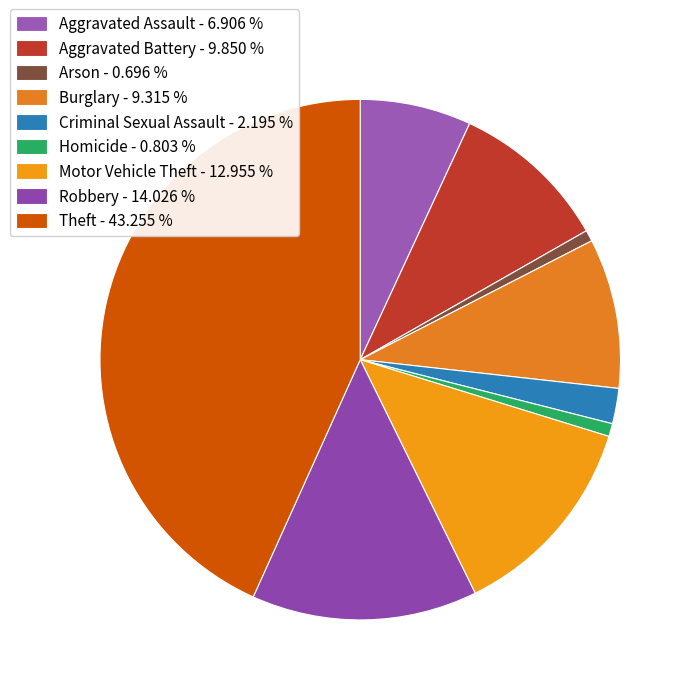

Does Motor Vehicle Theft account for over 50% of the chart?

No